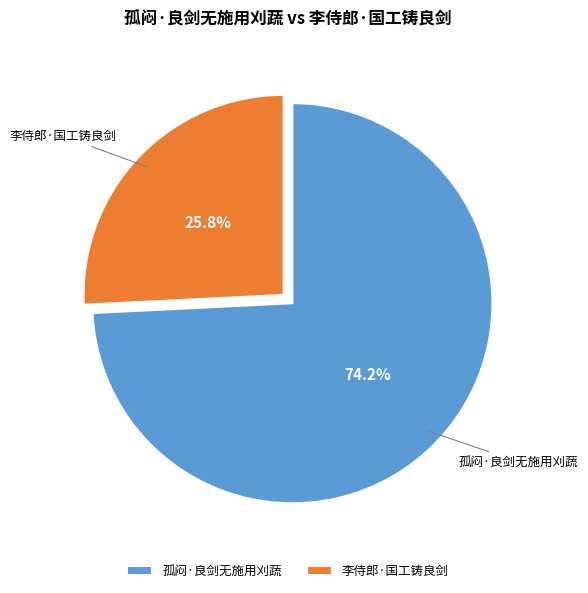

Rank the categories by value from highest to lowest.

孤闷·良剑无施用刈蔬, 李侍郎·国工铸良剑